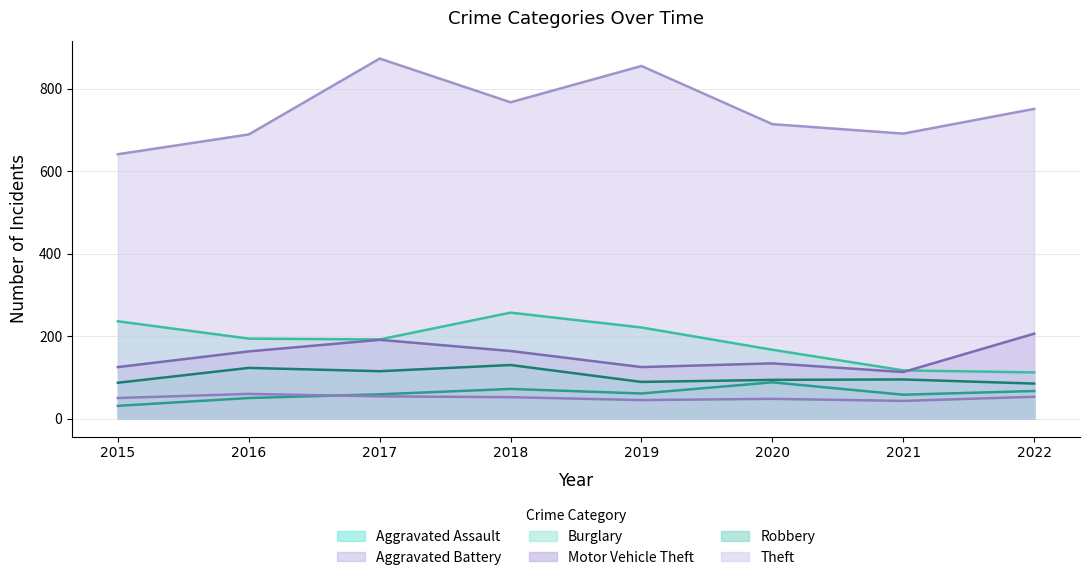

Between 2015 and 2018, which series saw the biggest shift?

Theft